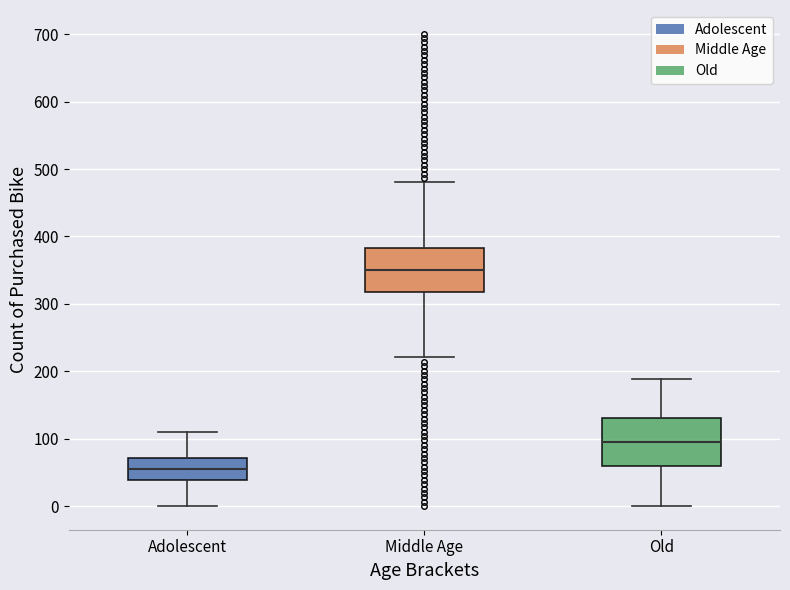

Reading left to right, transcribe this box plot: for each box, give where its median line is, the range the box spans, and where its two whiskers end, as read against the y-axis. The values are not printed on the chart, so give them approximately, as read against the axis.

Adolescent: median 60, box 40 to 70, whiskers 0 to 110
Middle Age: median 350, box 320 to 380, whiskers 220 to 480
Old: median 90, box 60 to 130, whiskers 0 to 190